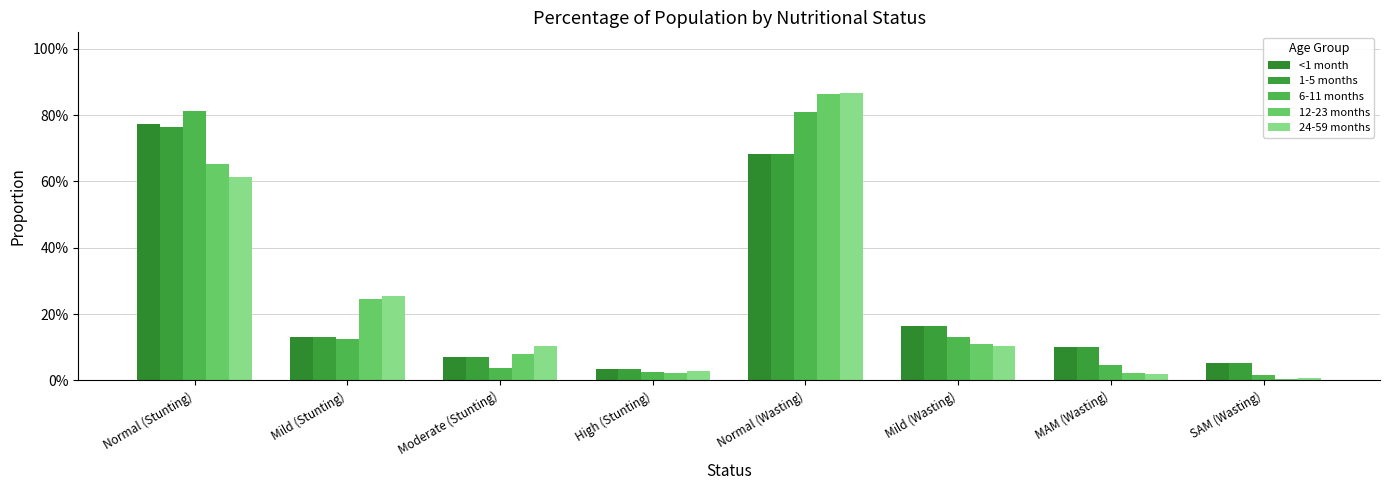

Which has a higher value, MAM (Wasting) or Normal (Wasting)?

Normal (Wasting)